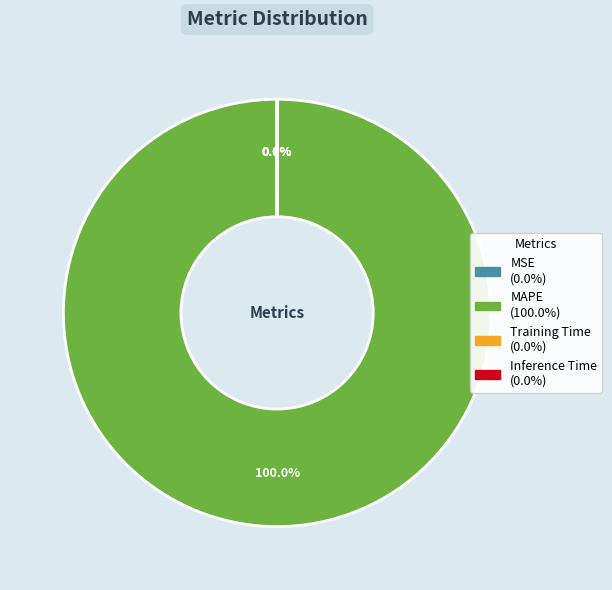

Is there any slice that represents more than half of the pie?

Yes